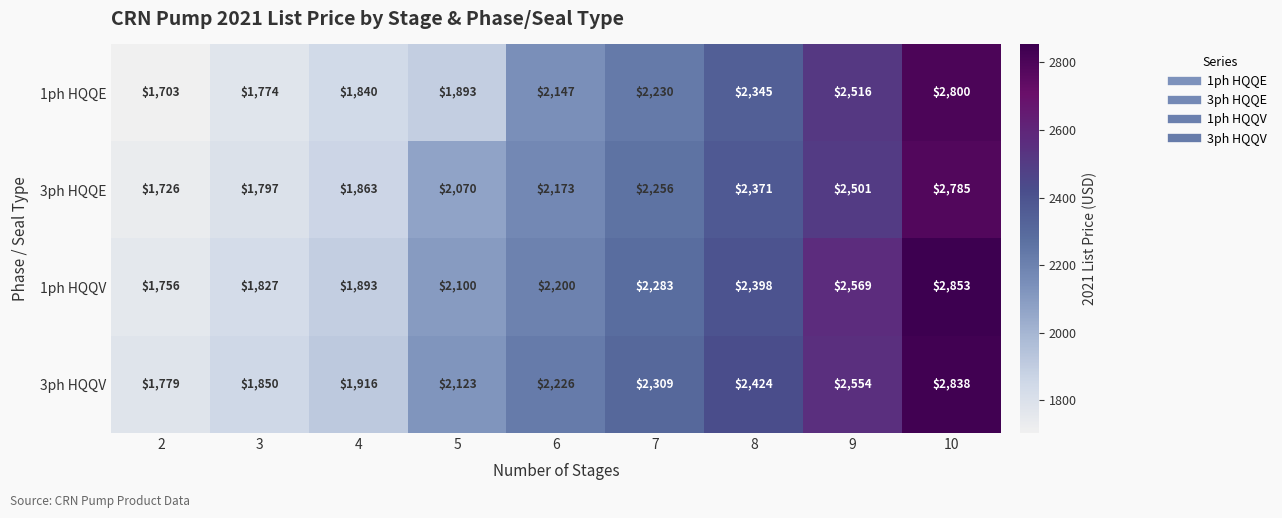

How many values in the 1ph HQQV series are below 2200?

4